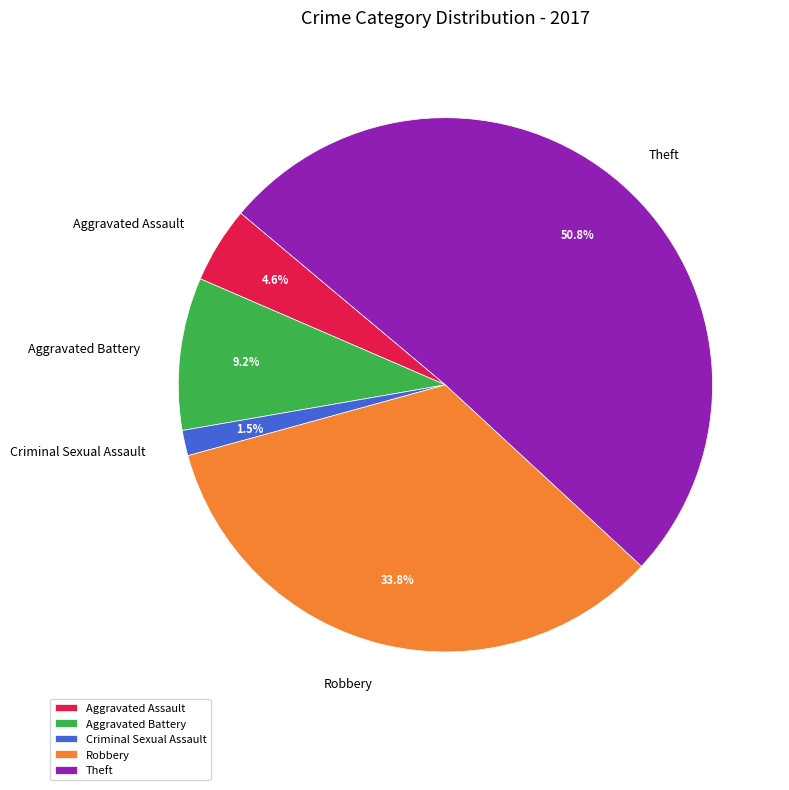

To the nearest percent, what is the difference between the Aggravated Assault and Theft slice percentages?

46%